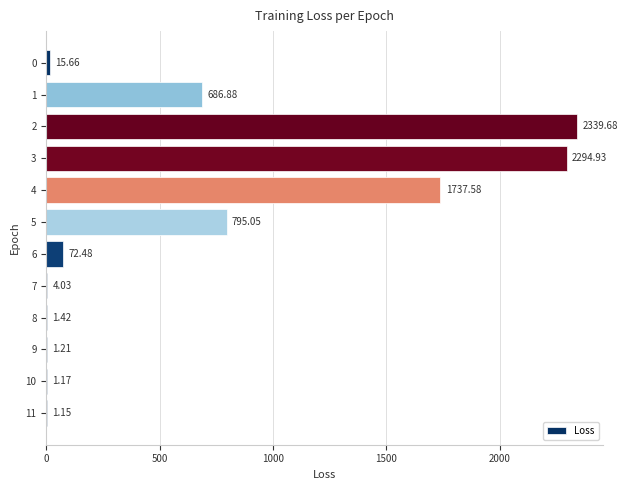

What is the sum of the values at 1 and 11?

688.0